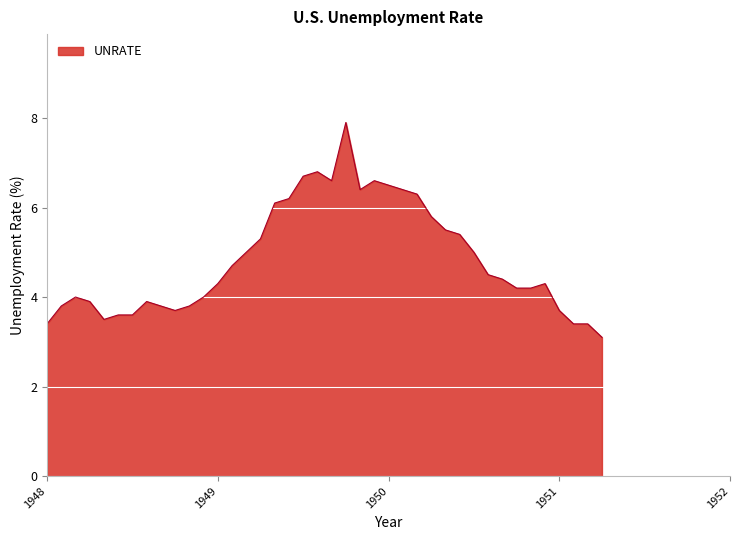

What is the difference between the maximum and minimum values?

4.8